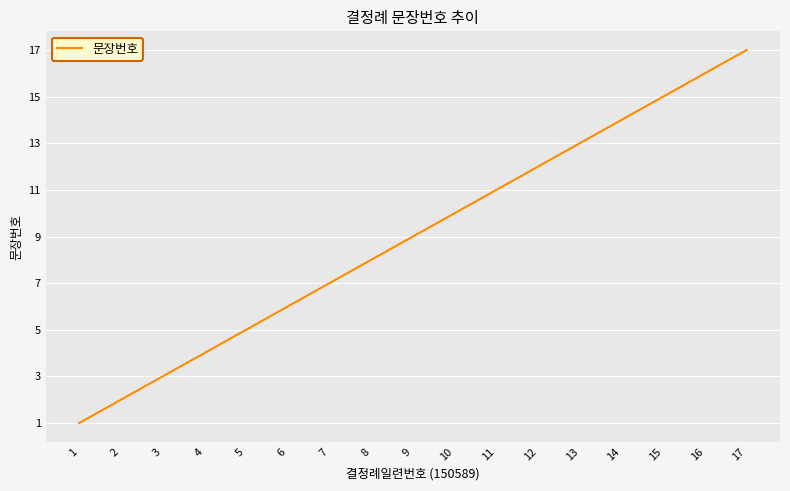

How many lines are shown in the chart?

1